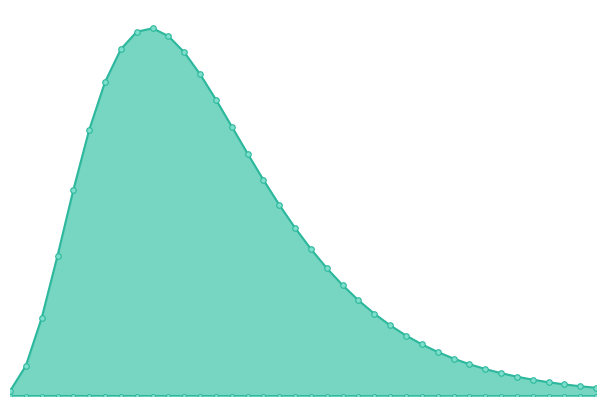

Does the chart have visible grid lines?

No